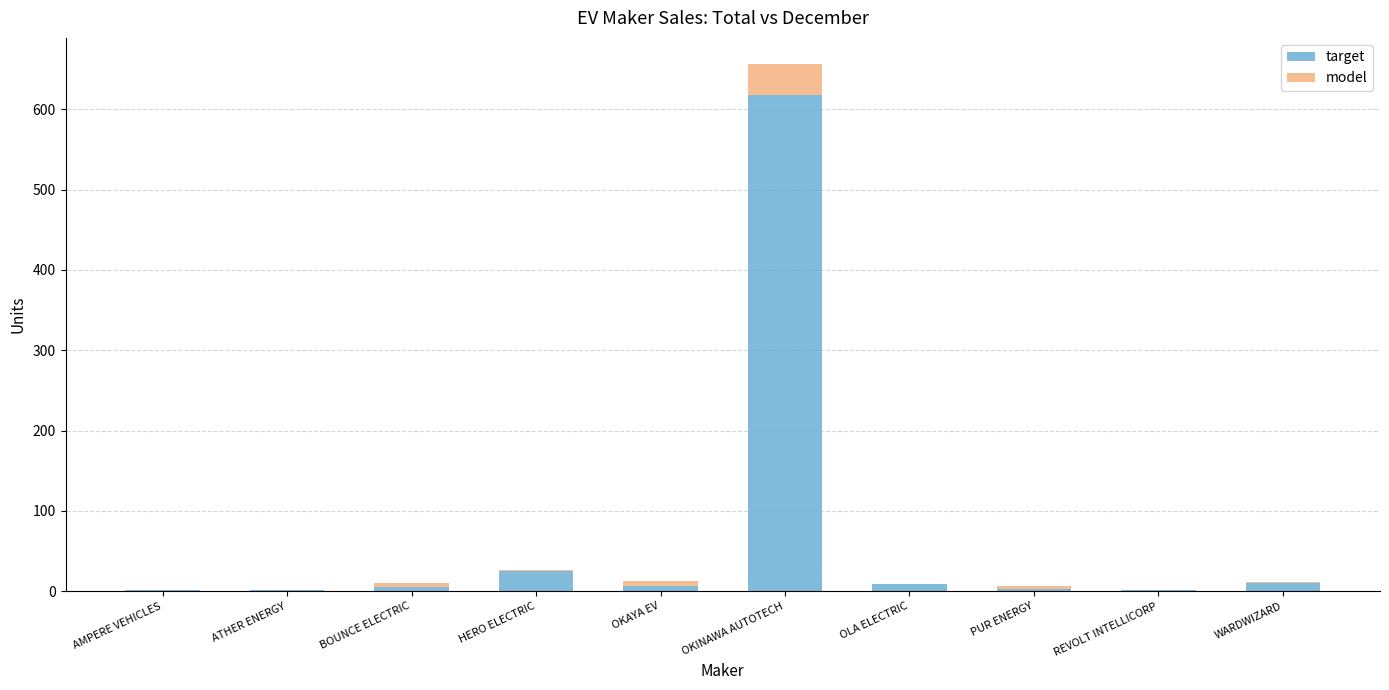

The value of target at BOUNCE ELECTRIC is 5. True or false?

True